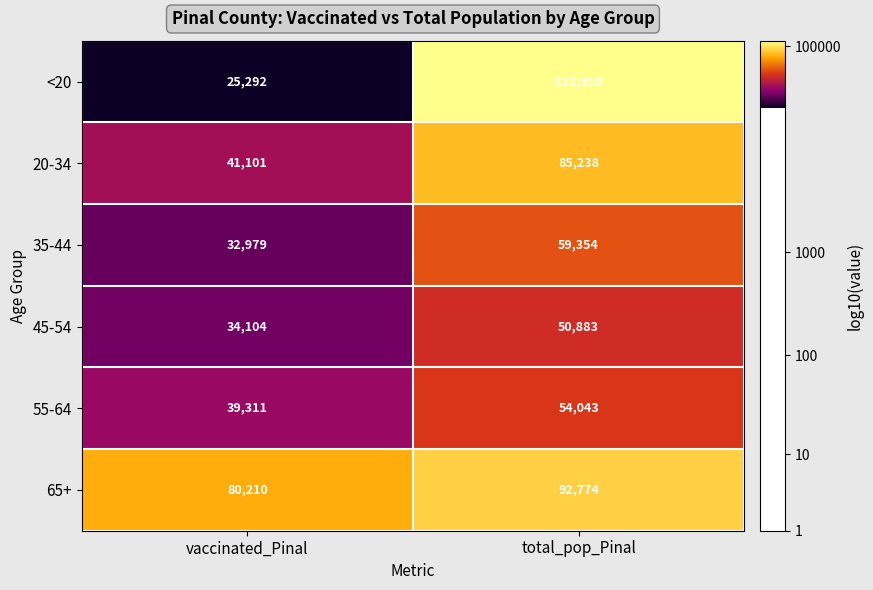

Where is 65+ nearest to the value 86492?

vaccinated_Pinal